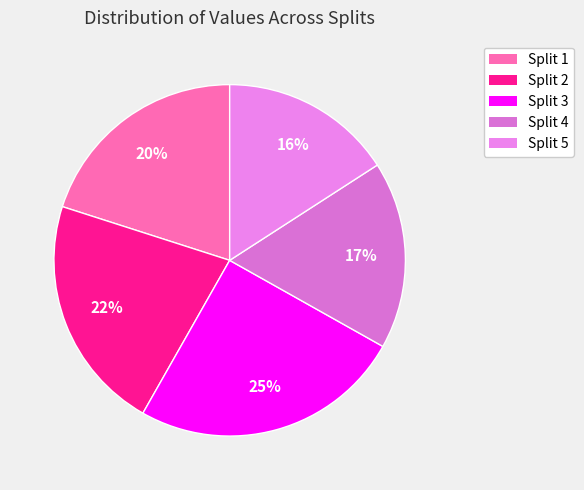

Which category has the biggest portion of the pie?

Split 3